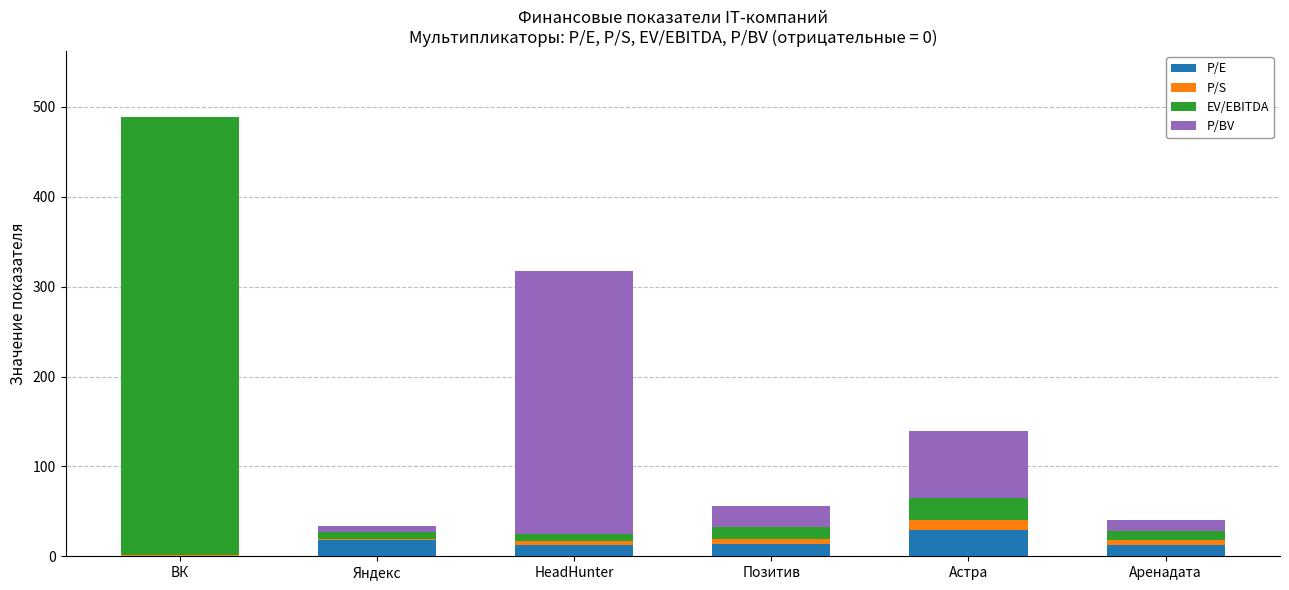

Are the bars horizontal?

No